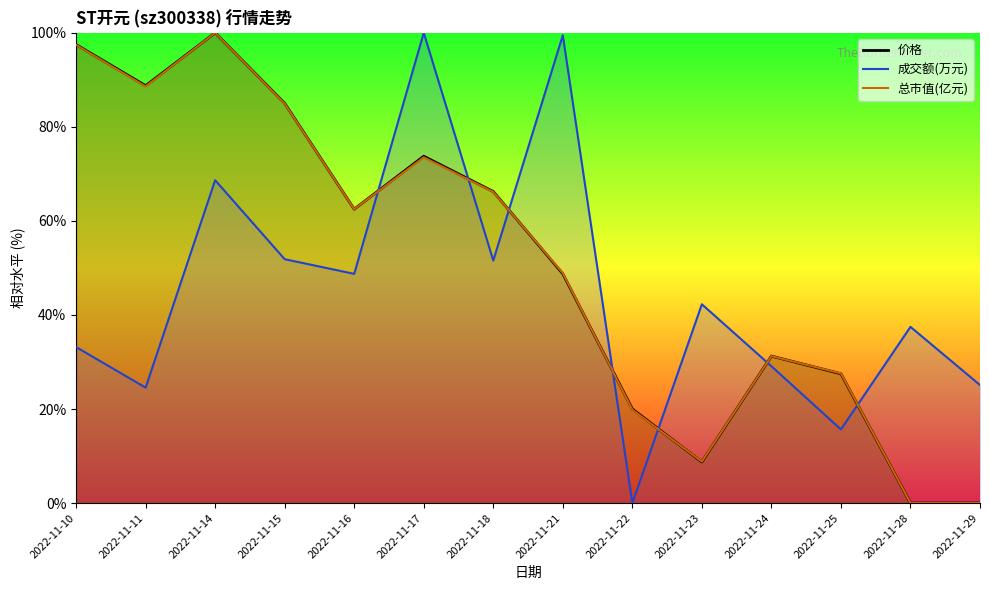

What is the sum of all 价格 values?

710.0